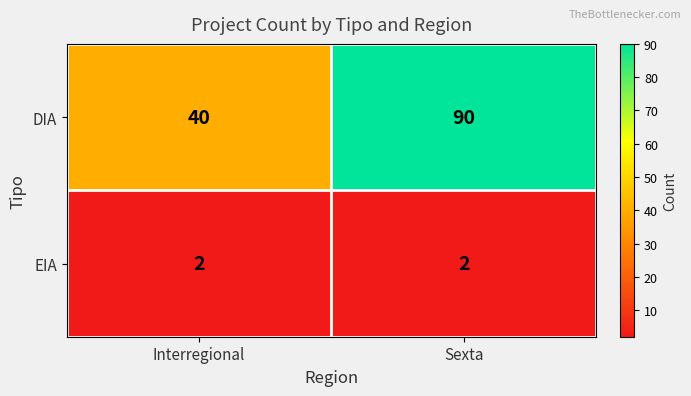

What is the approximate value of DIA at Sexta, to the nearest 5?

90